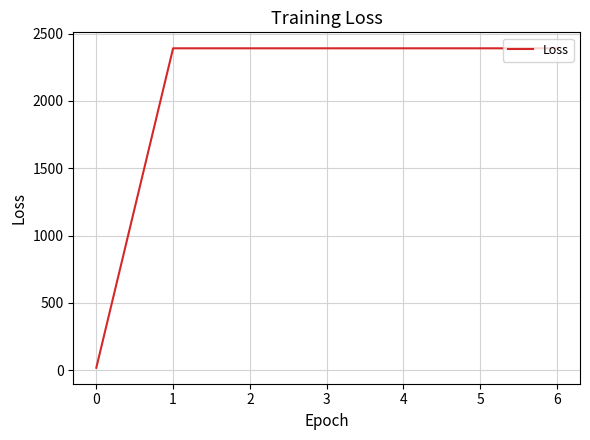

Is it true that the value at 3 is 2391.2?

True